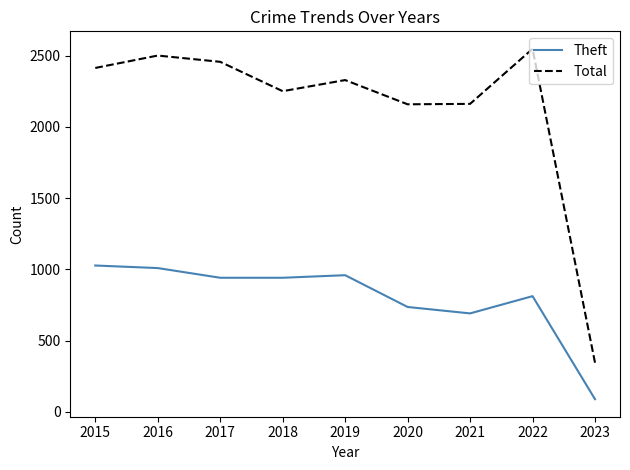

Where does the Theft series first go above 941?

2015